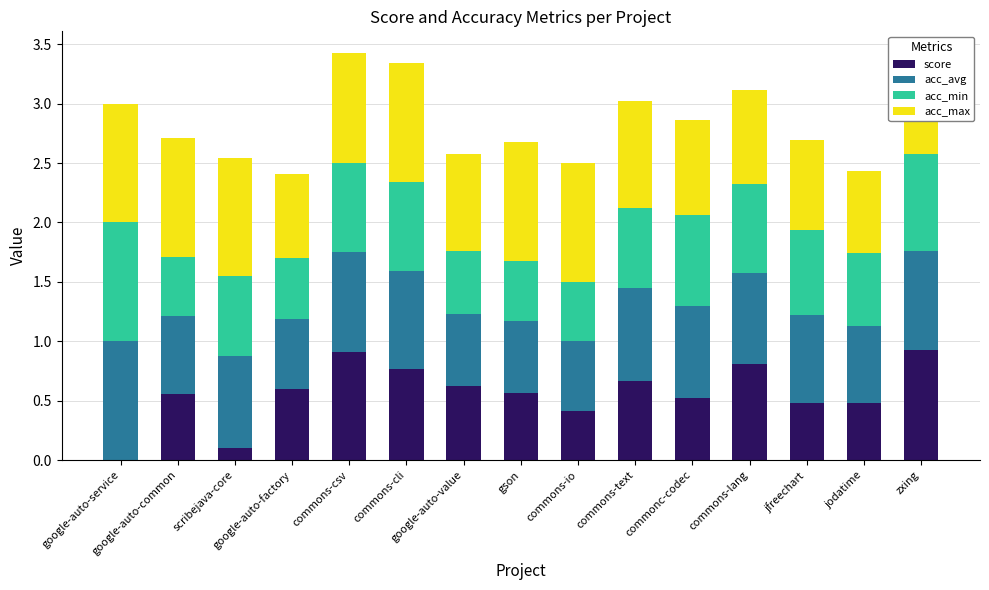

What is the maximum value for score?

0.9